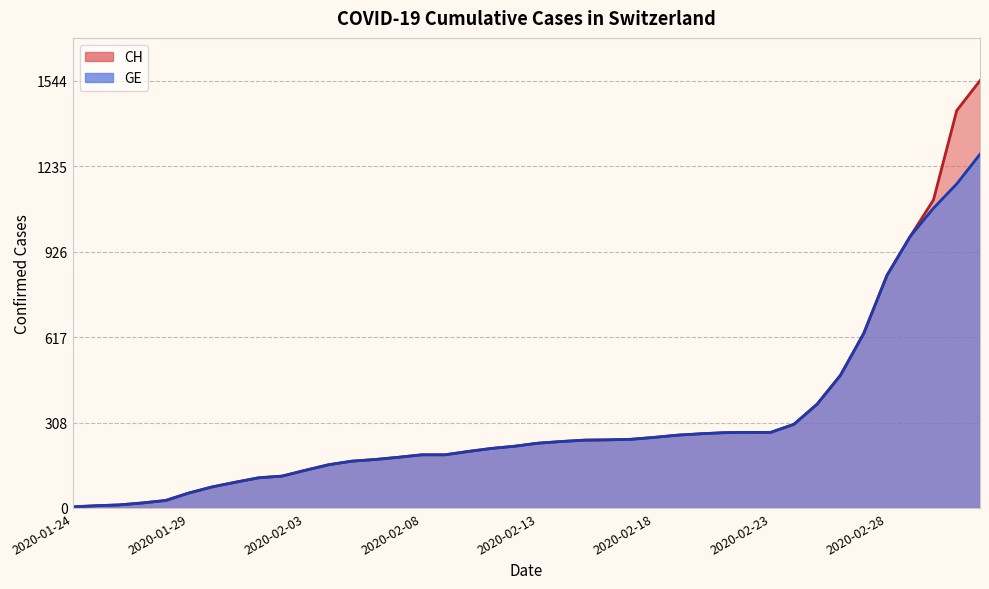

How many values in the GE series are below 234?

20